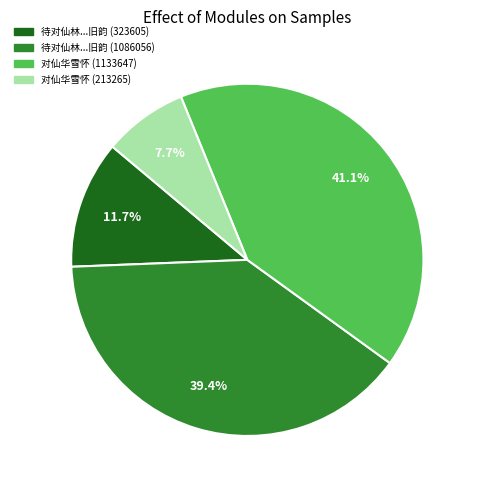

Which has a higher value, 待对仙林...旧韵 (1086056) or 待对仙林...旧韵 (323605)?

待对仙林...旧韵 (1086056)